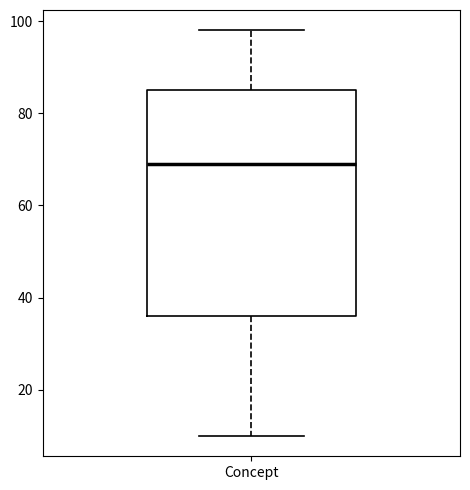

Read this box plot against the y-axis: the position of the median line, the range covered by the box, and the ends of both whiskers. The values are not printed on the chart, so give them approximately, as read against the axis.

median 70, box 36 to 86, whiskers 10 to 98